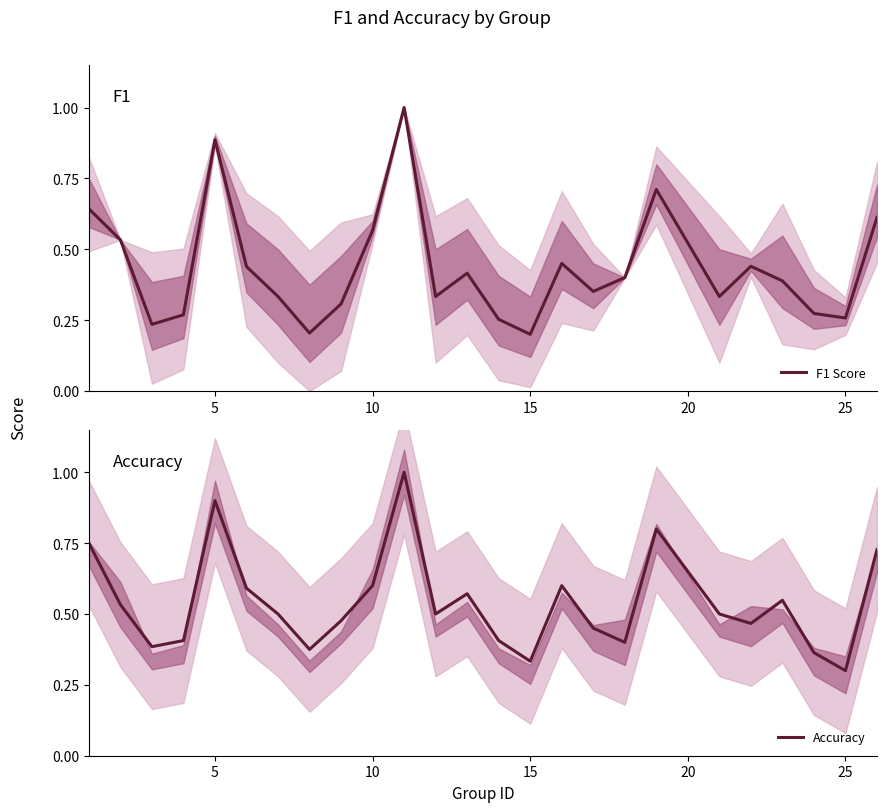

What is the sum of all F1 Score values?

10.8